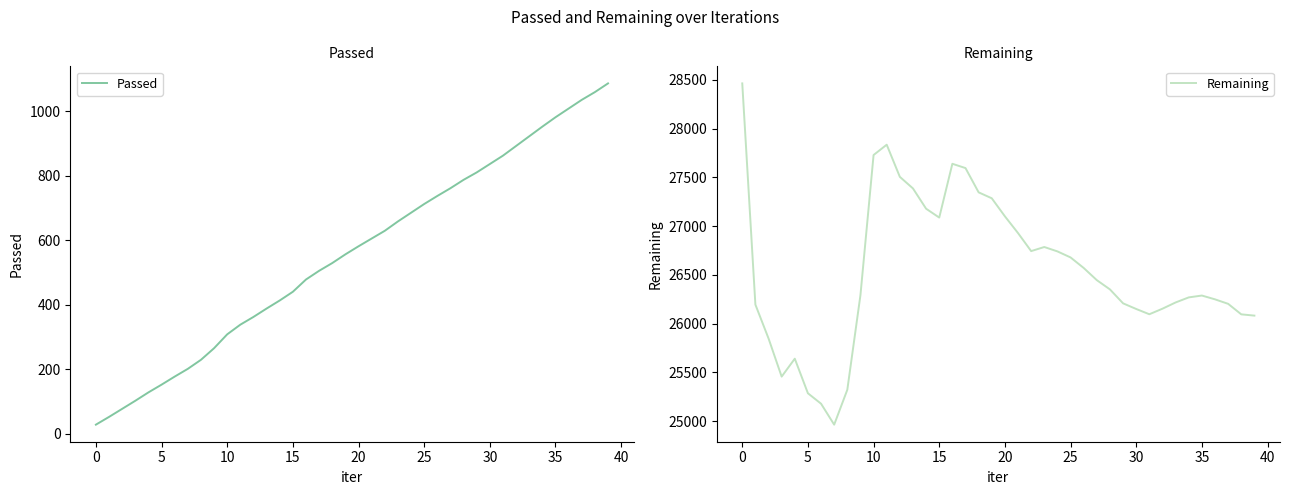

Which series has the largest total across all categories?

Remaining